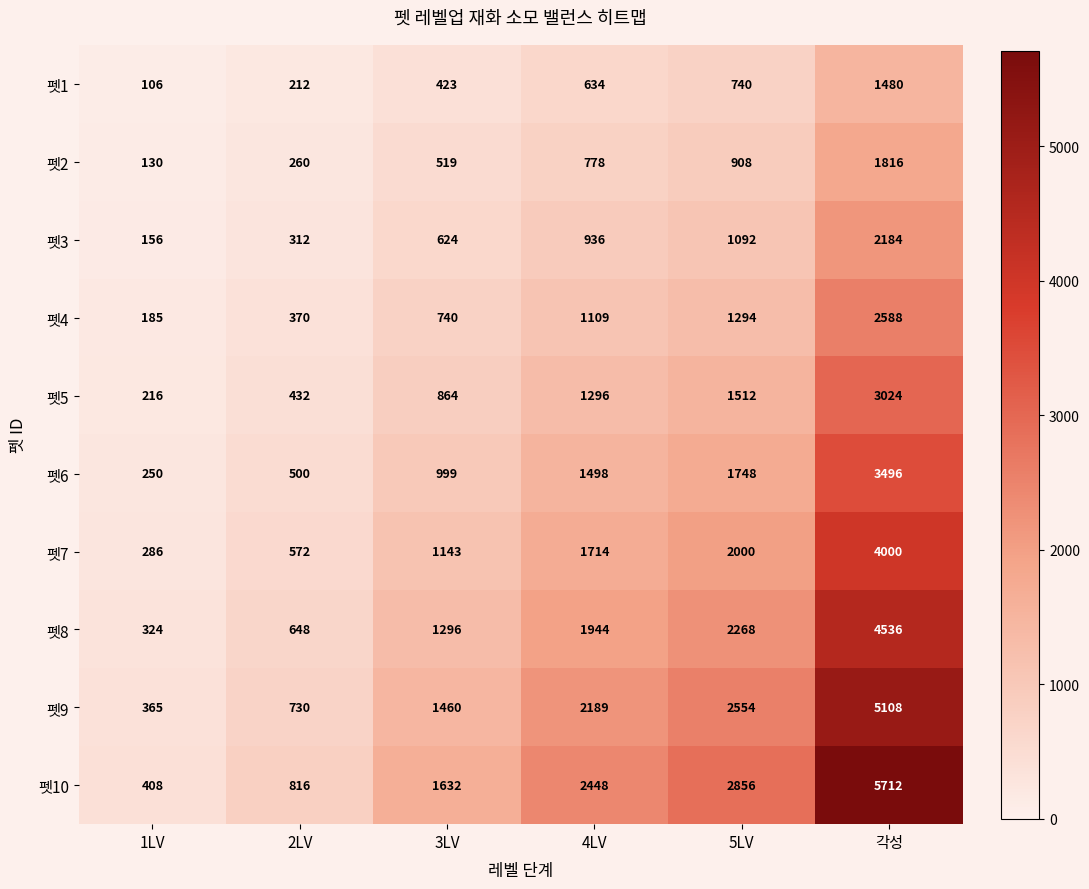

How many categories are shown in the chart?

6